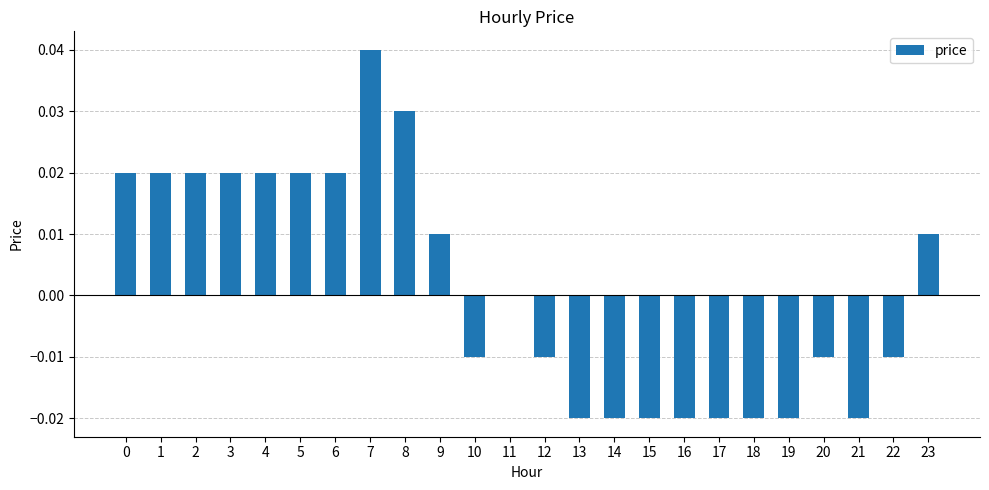

Are the bars horizontal?

No